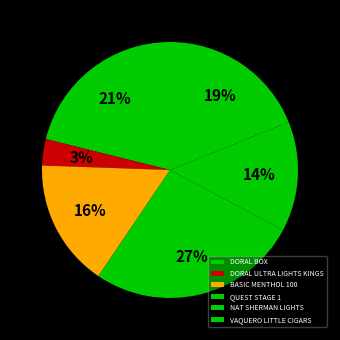

To the nearest percent, what percentage of the pie is DORAL BOX?

21%